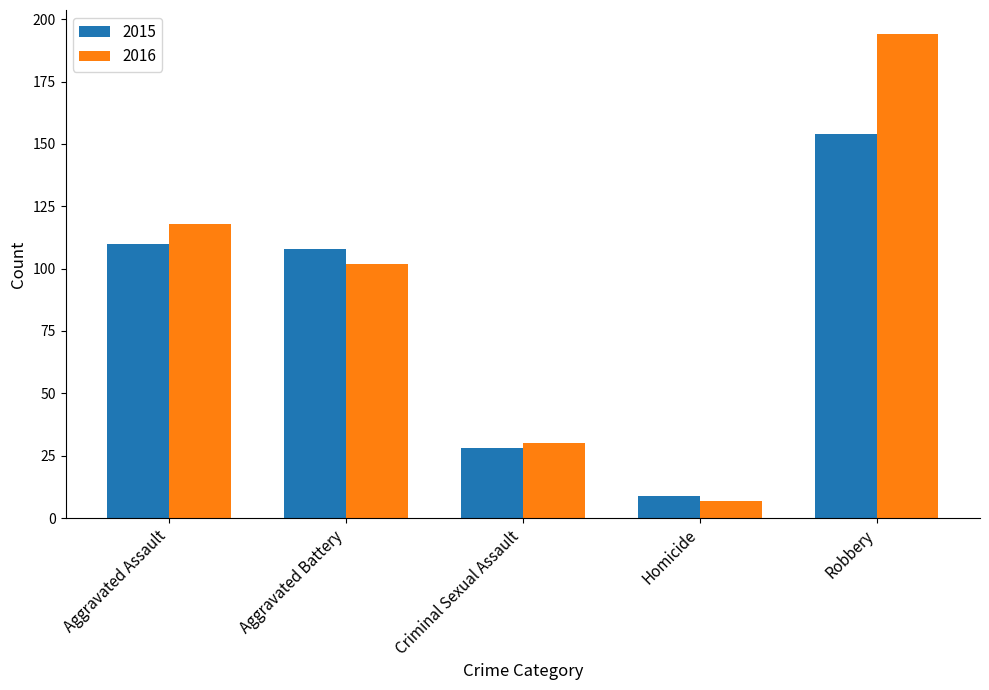

How many series are shown in this chart?

2